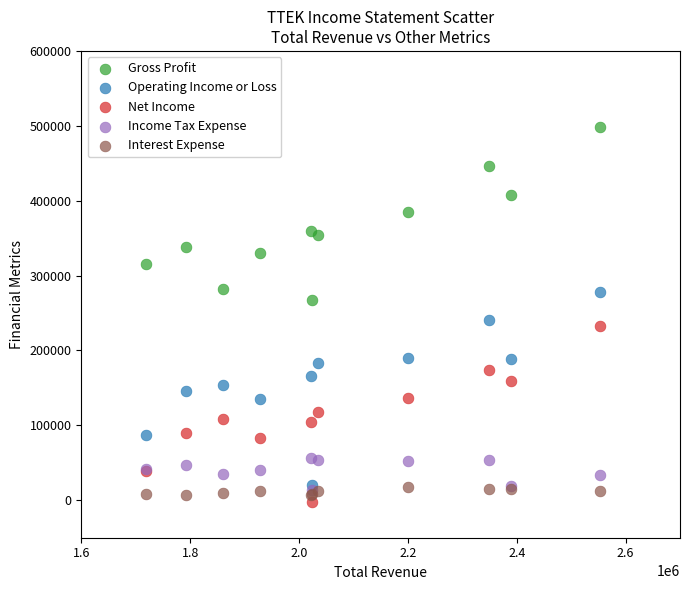

Across all series, what Y value is closest to 248150?

241100